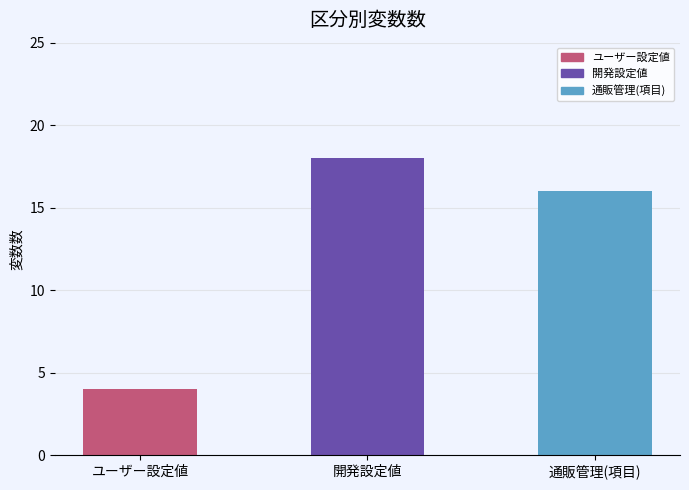

Reading left to right, transcribe all the data shown in this chart.

ユーザー設定値=4	開発設定値=18	通販管理(項目)=16